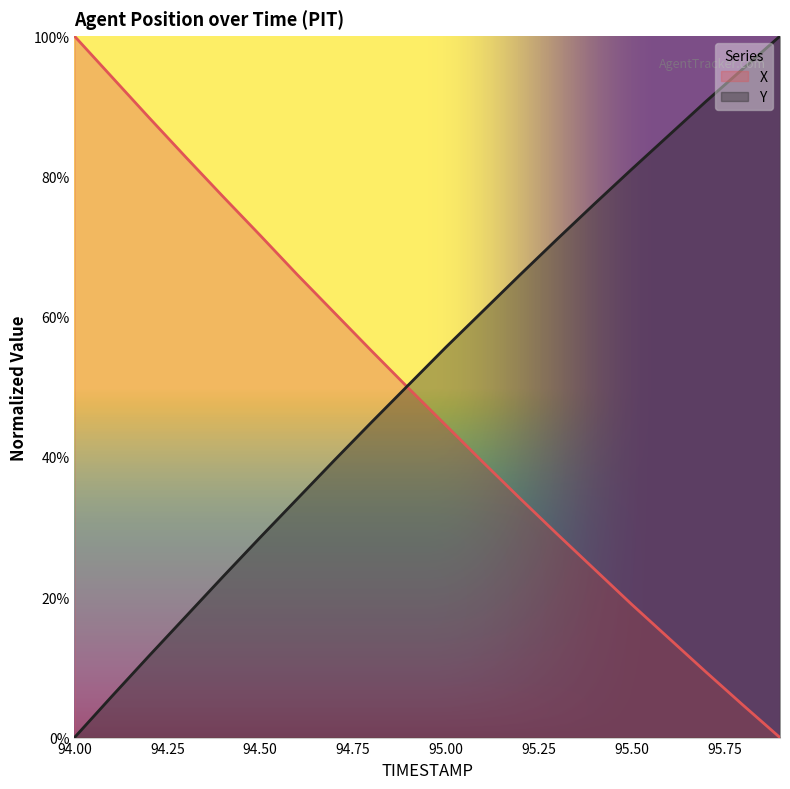

What are all the series names shown in the legend?

X, Y